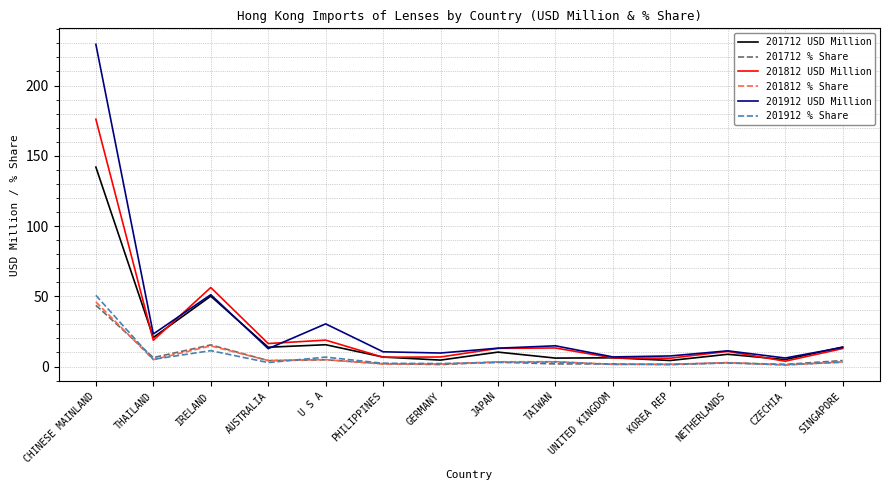

Which series has the largest range (max minus min)?

201912 USD Million